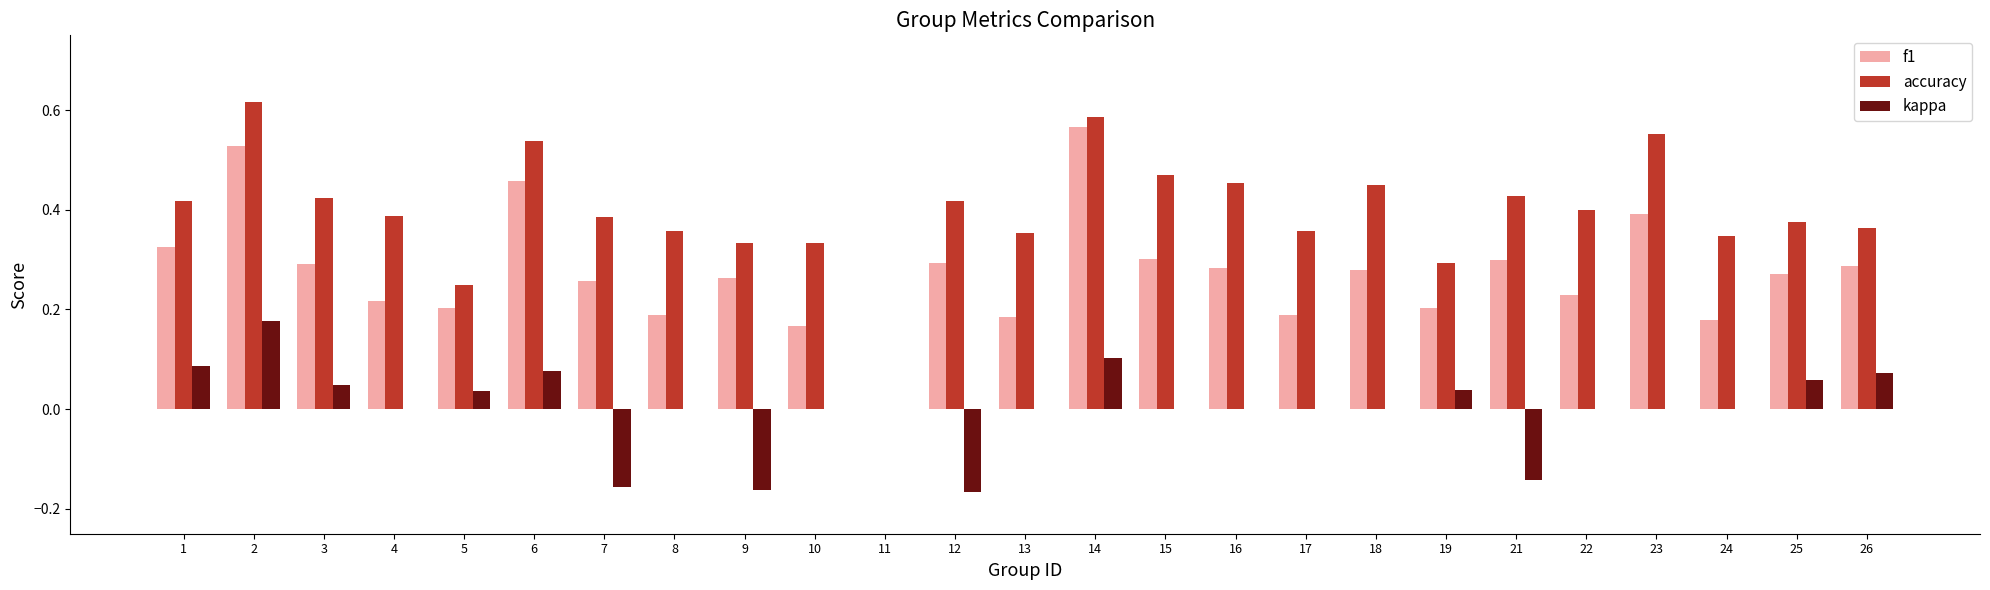

Which series has the largest total across all categories?

accuracy